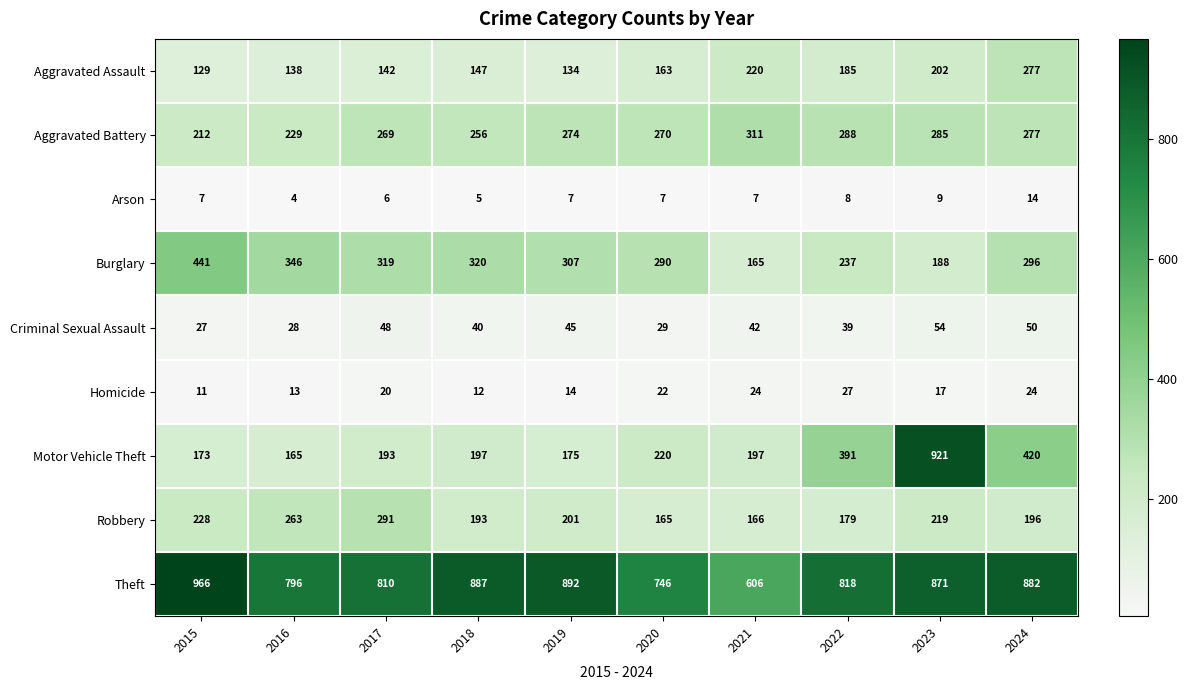

What is the total value across all series at 2022?

2172